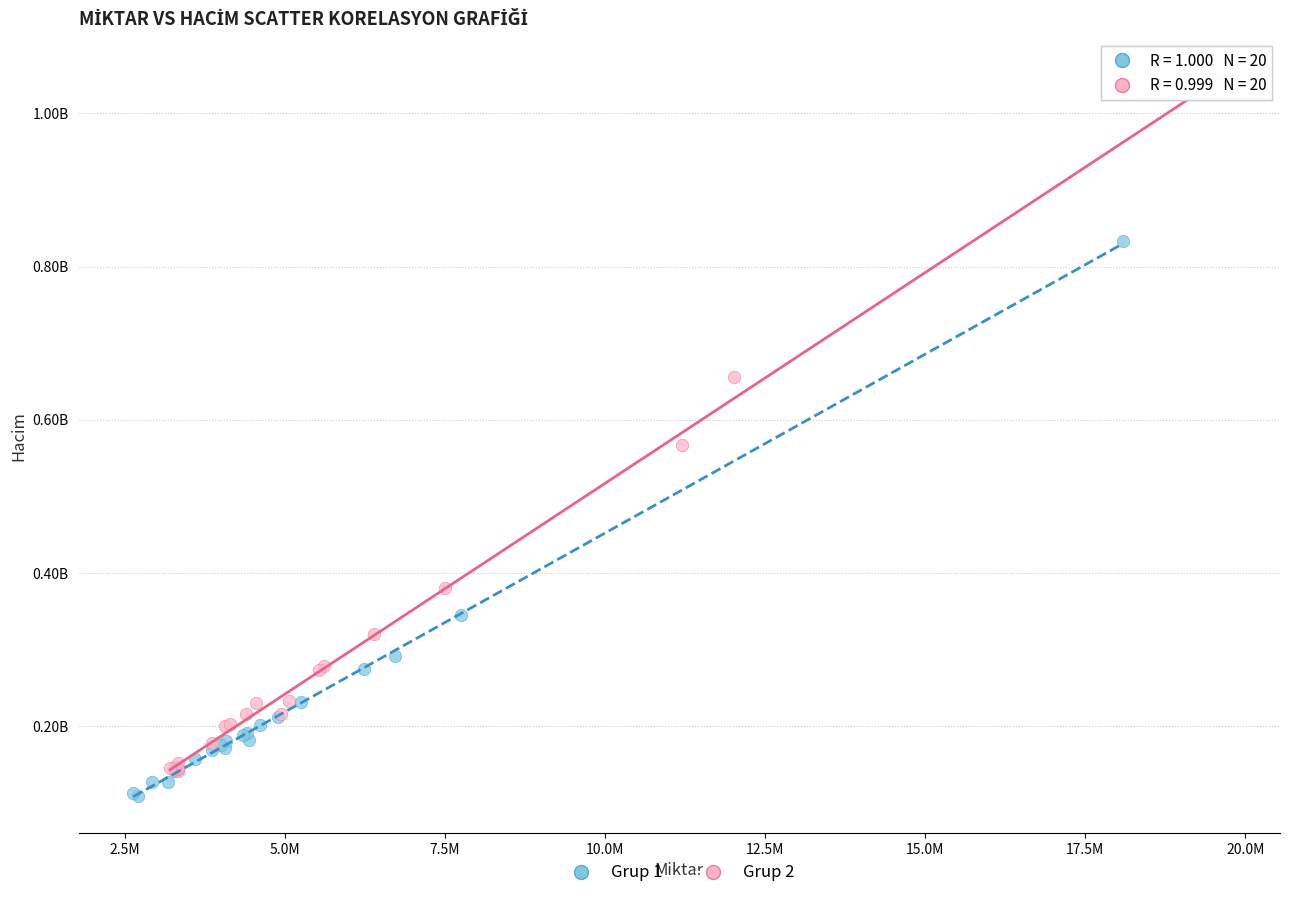

What are all the series names shown in the legend?

Grup 1, Grup 2